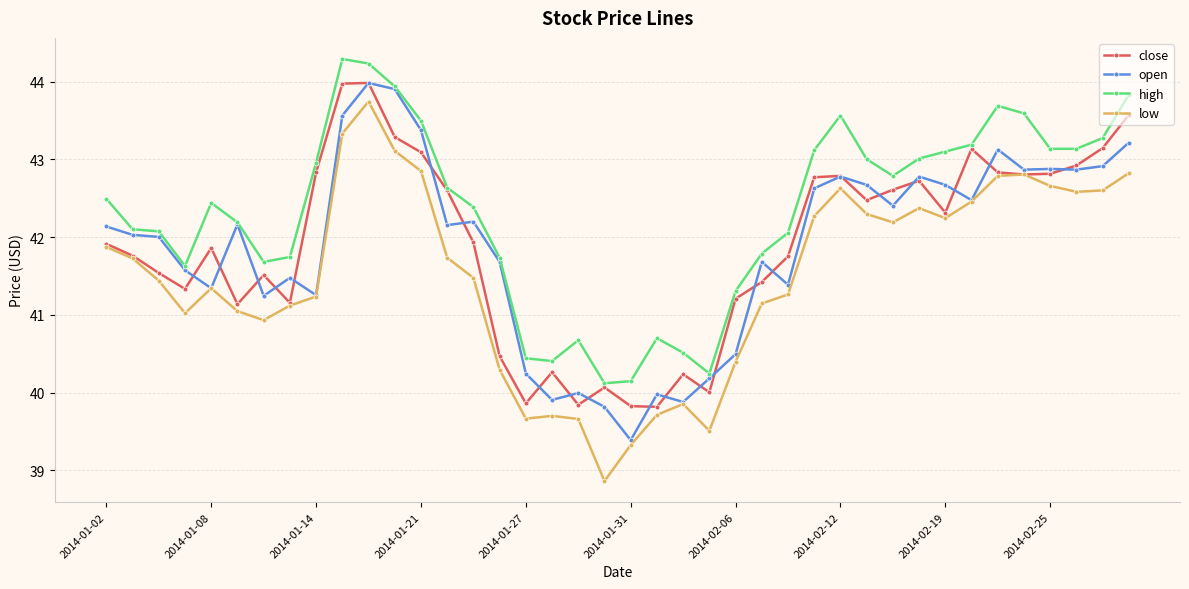

What is the maximum value for low?

43.7